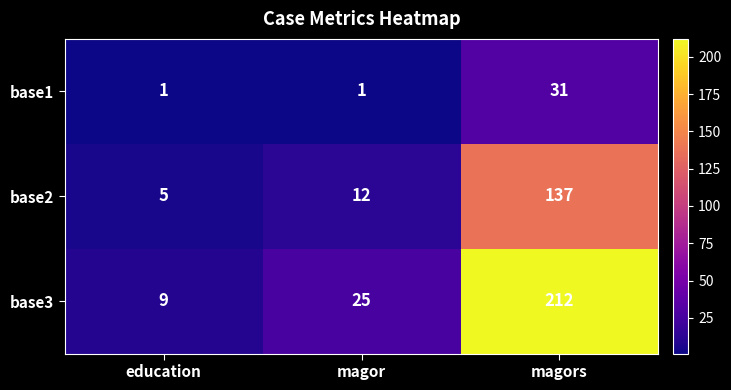

The base2 series shows 19 at magor. True or false?

False